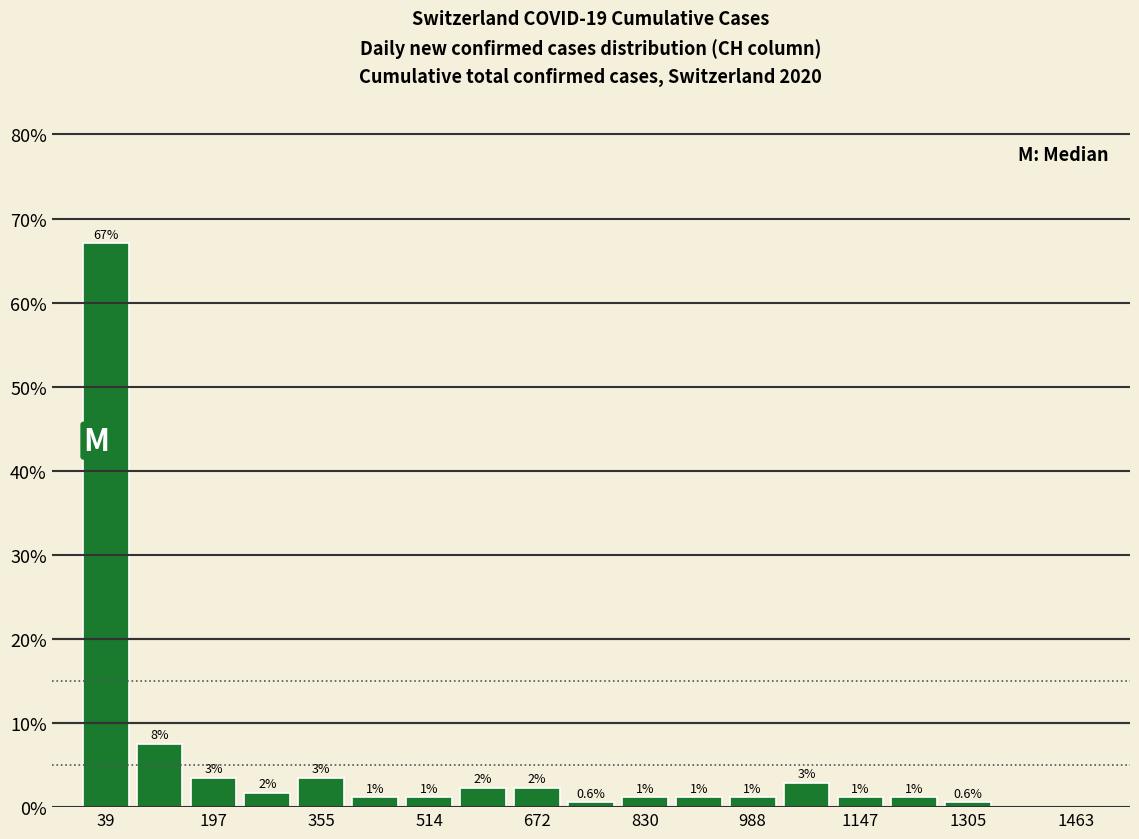

Around what value on the x-axis is the tallest bar? Give the approximate position of its centre, as read against the axis.

40